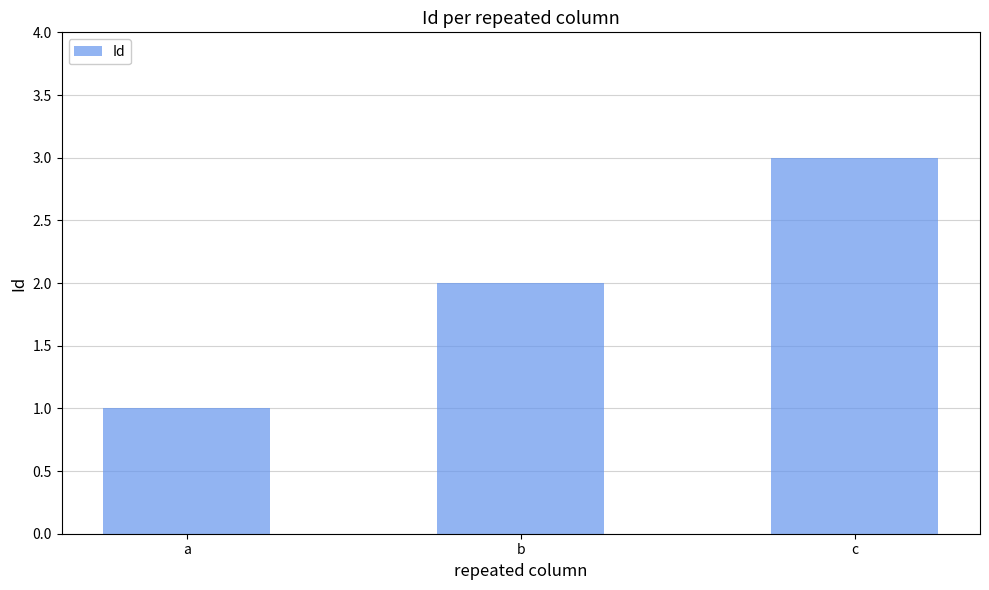

What is the maximum value shown in the chart?

3